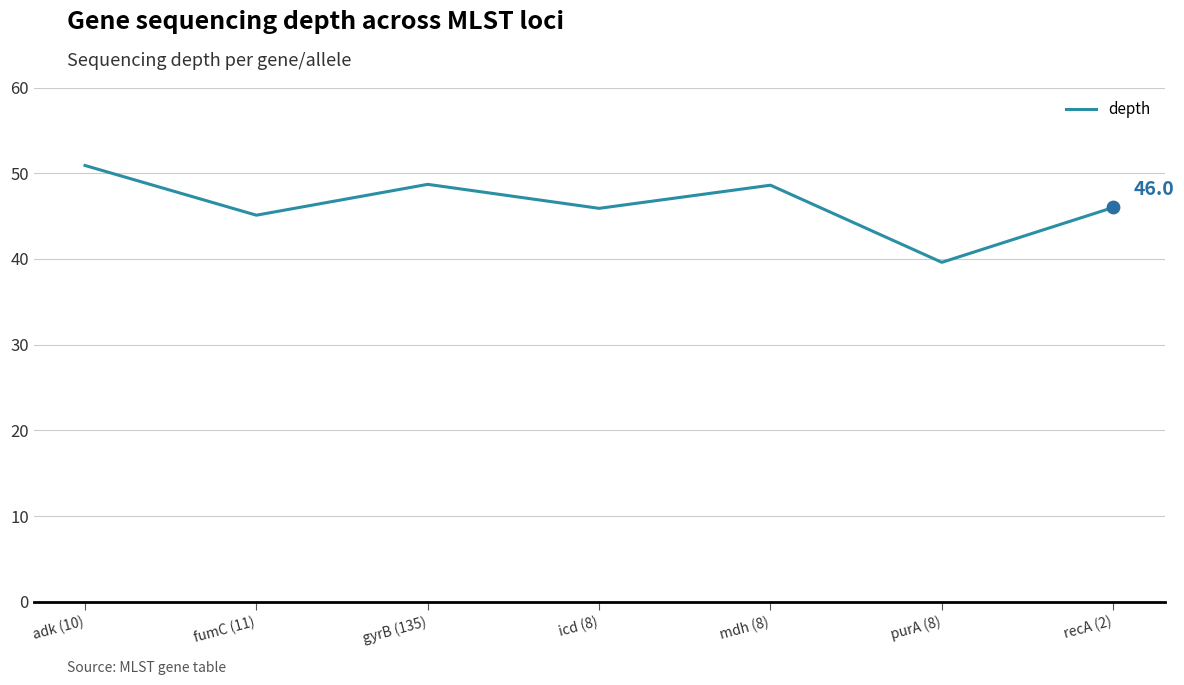

What is the change in value from purA (8) to recA (2)?

+6.4